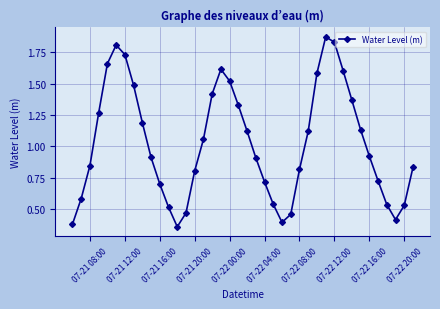

How many data points does each series have?

40